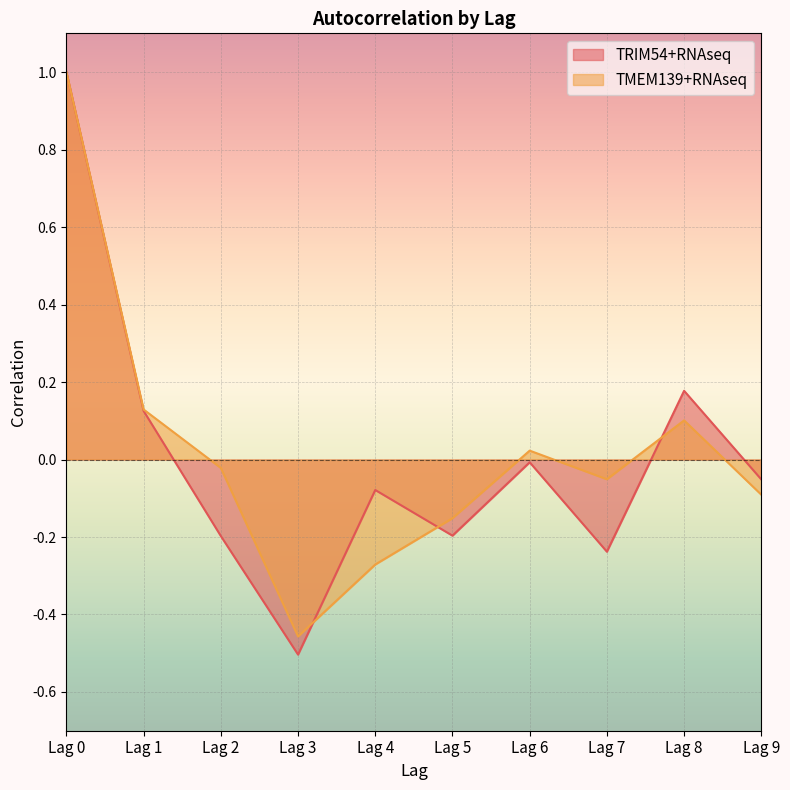

List the series in order of their overall mean, lowest first.

TRIM54+RNAseq, TMEM139+RNAseq